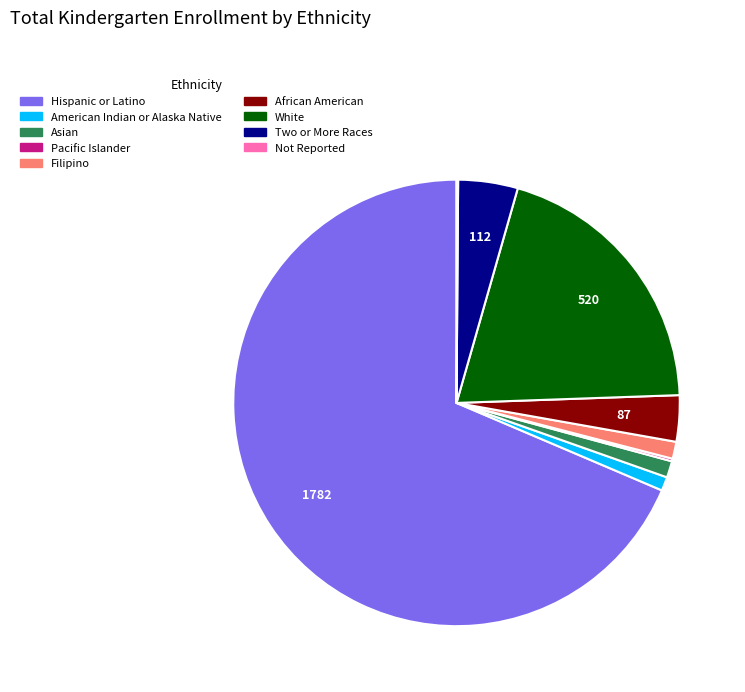

Which category has the biggest portion of the pie?

Hispanic or Latino